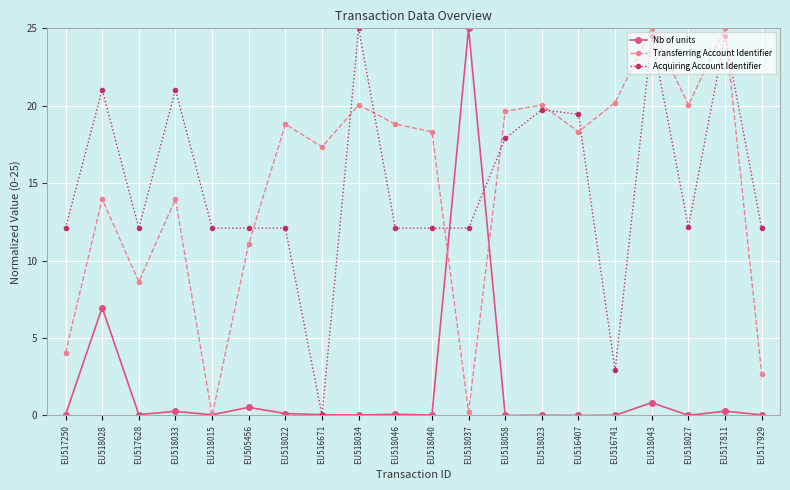

What position from the right is EU518043?

4